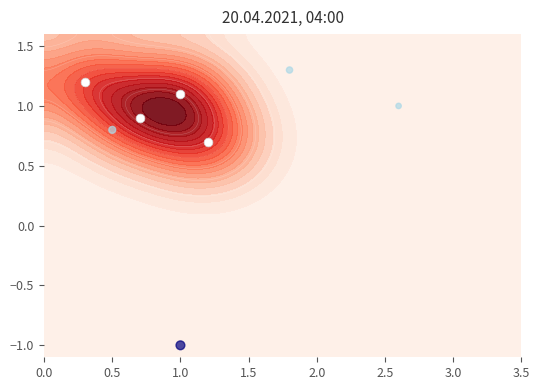

What is the sum of all secondary values?

2.1